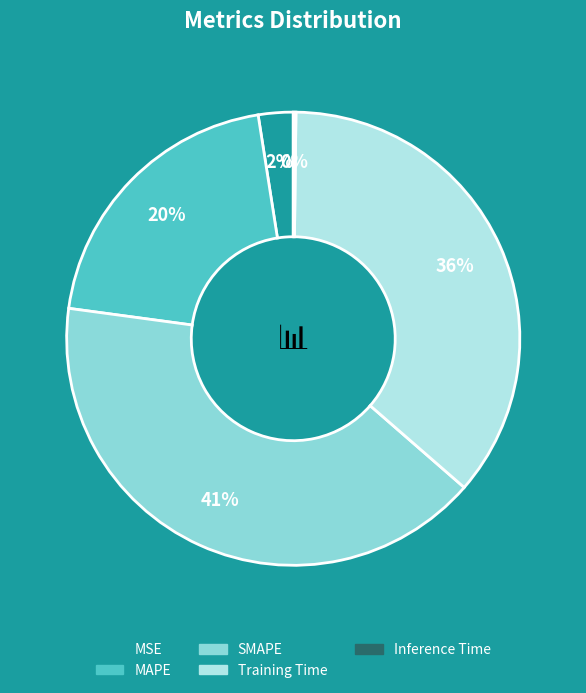

The MAPE slice represents 20% of the pie. True or false?

True